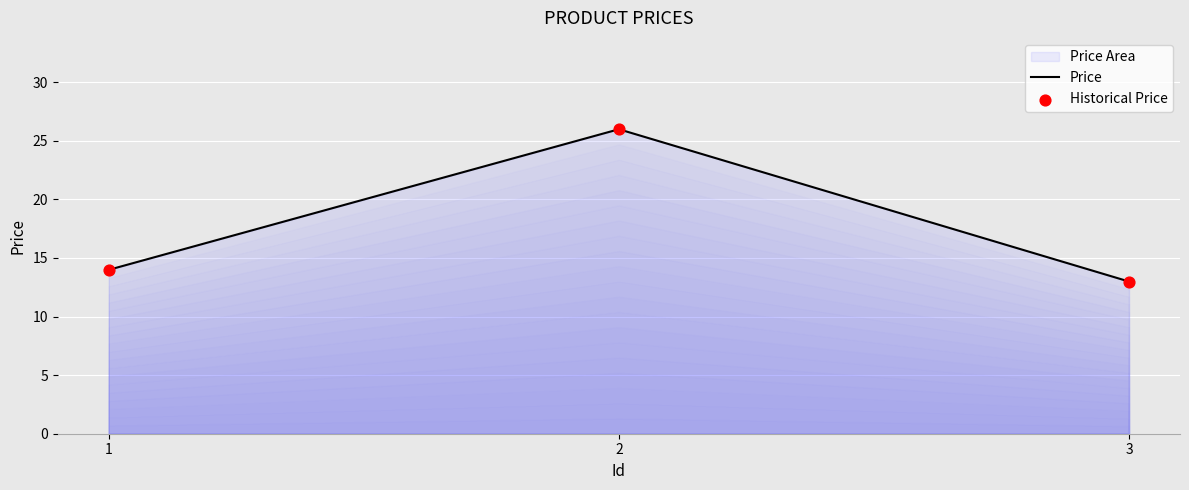

Which series has the widest spread of Y values?

Price